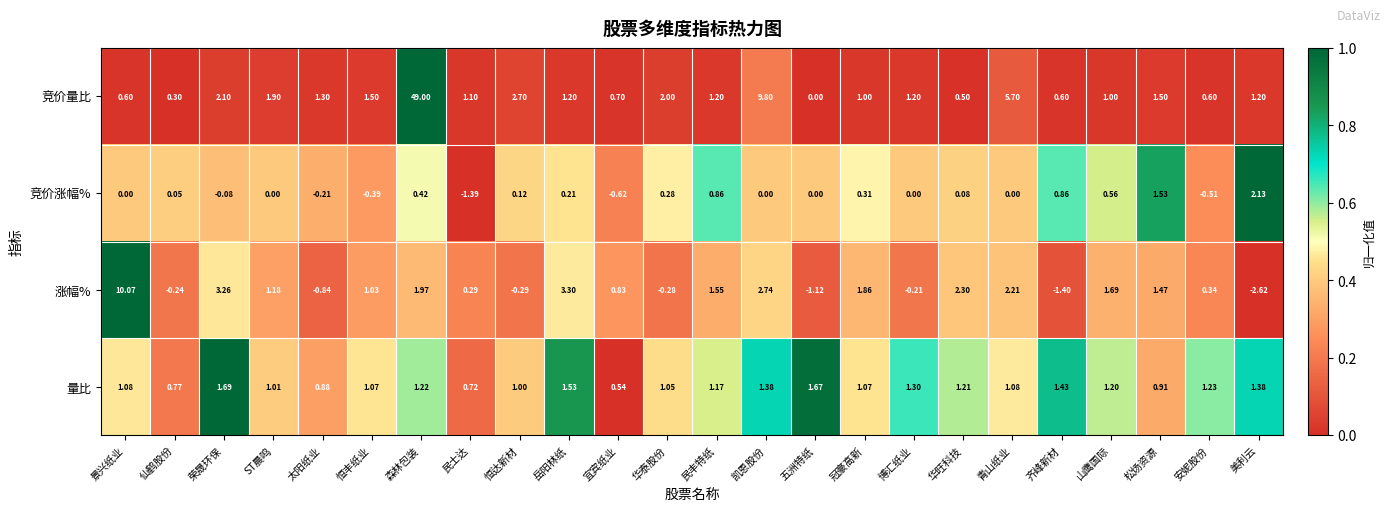

Rank the series by their maximum value, from highest to lowest.

竞价量比, 涨幅%, 竞价涨幅%, 量比